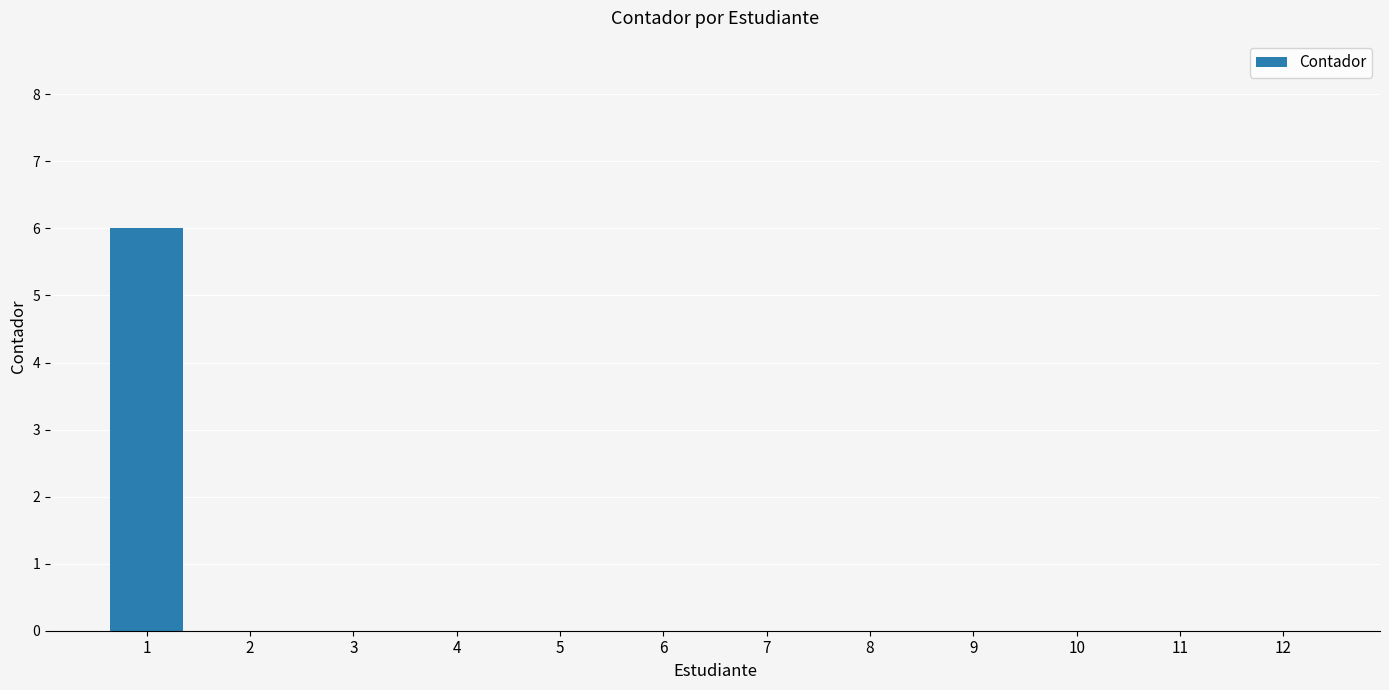

What is the sum of all values?

6